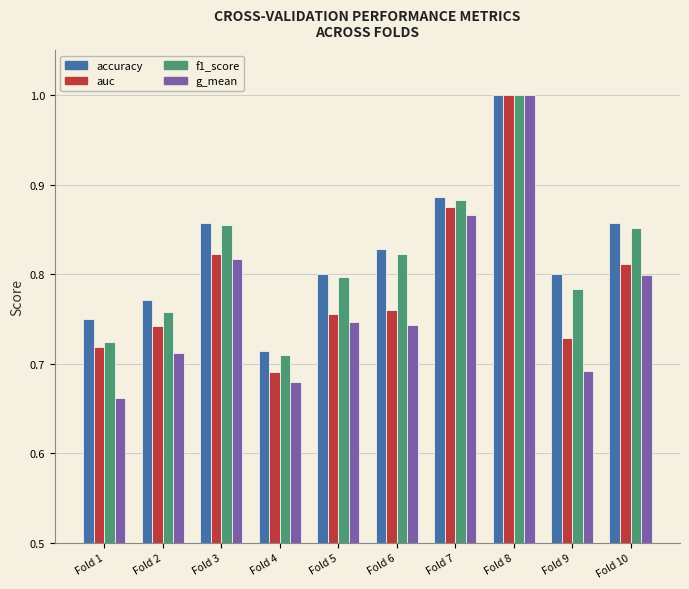

Is it true that f1_score equals 1.0 at Fold 8?

True